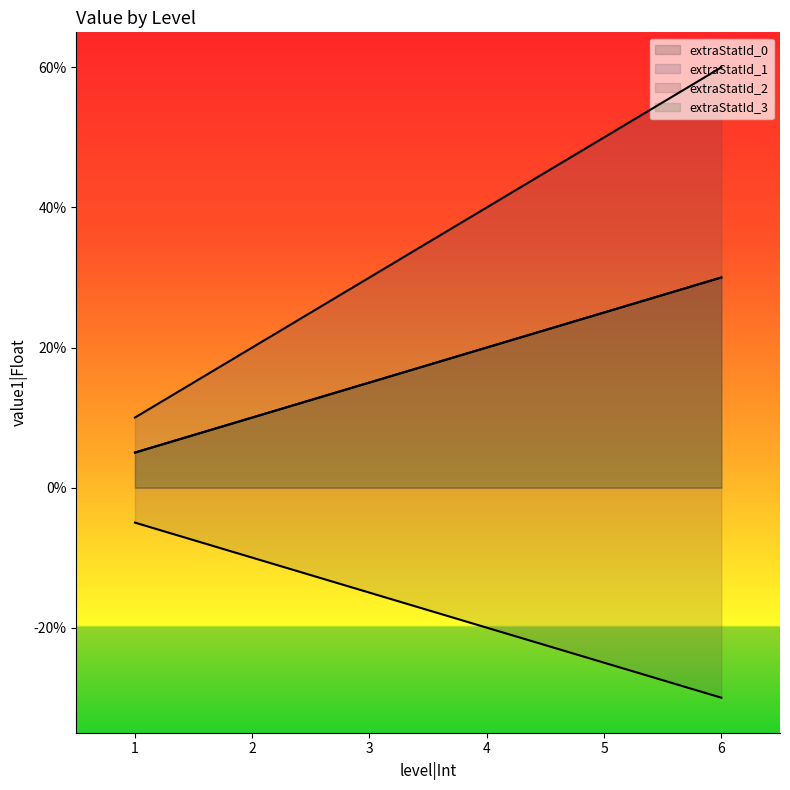

Rank the series by their maximum value, from lowest to highest.

extraStatId_2, extraStatId_0, extraStatId_3, extraStatId_1